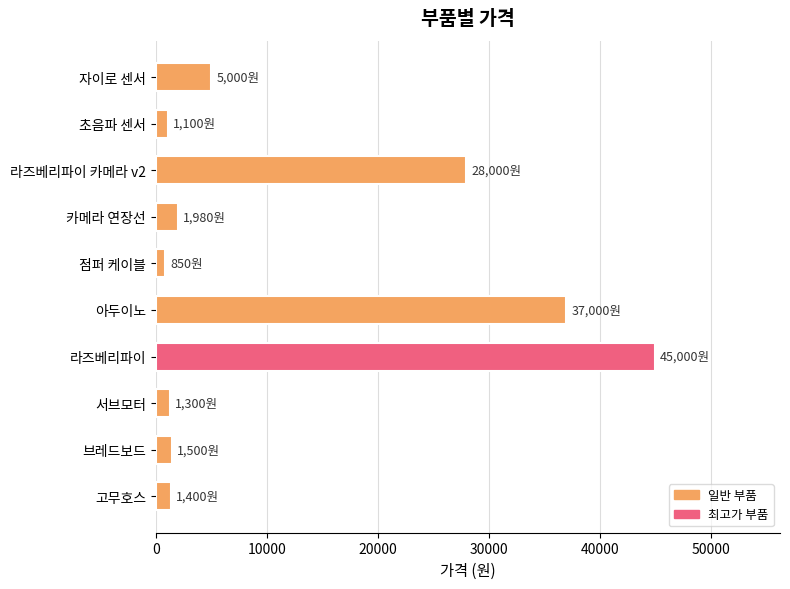

What is the value of the 9th bar from the top?

1500